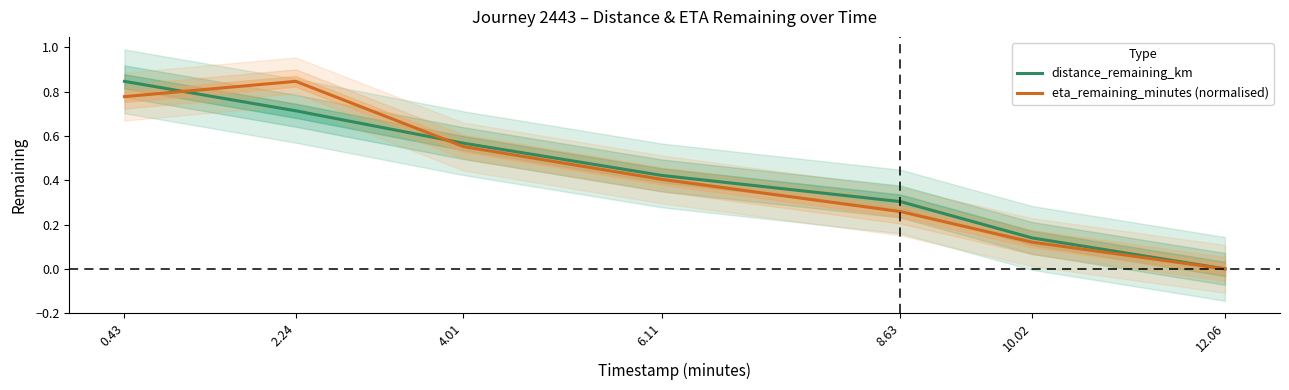

True or false: eta_remaining_minutes (normalised) has more than 0 interior local peaks.

True